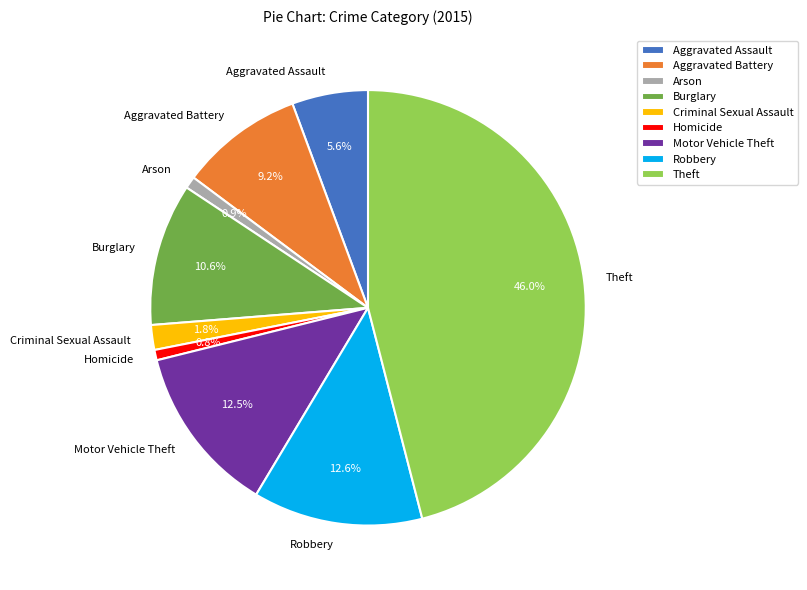

Which has a higher value, Robbery or Burglary?

Robbery